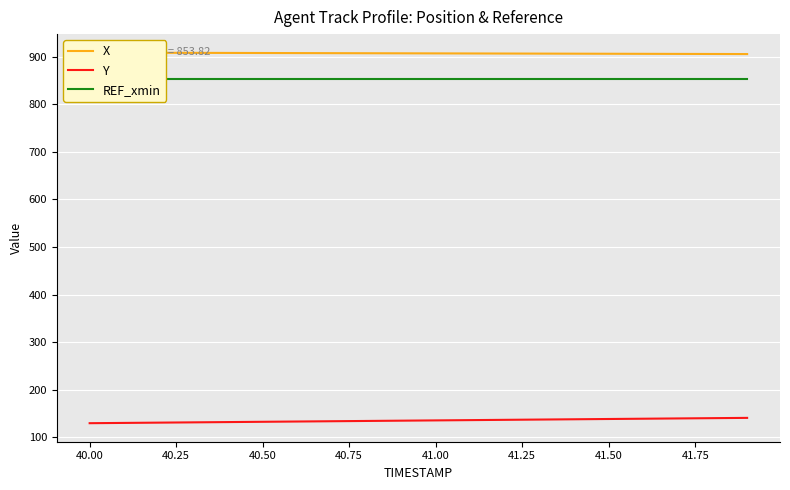

True or false: Y and X intersect in this chart.

False